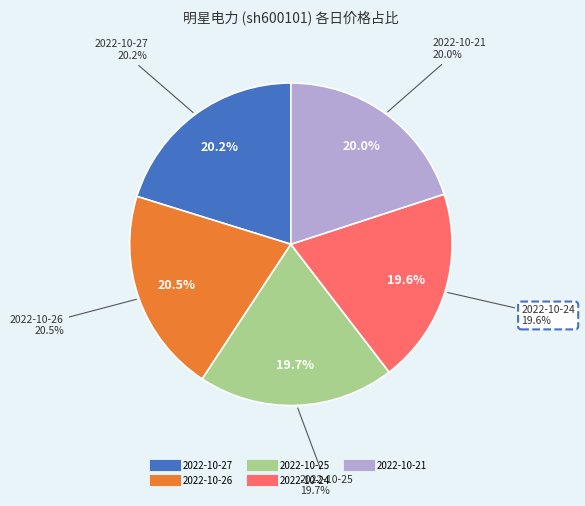

To the nearest percent, what portion does 2022-10-27 represent?

20%